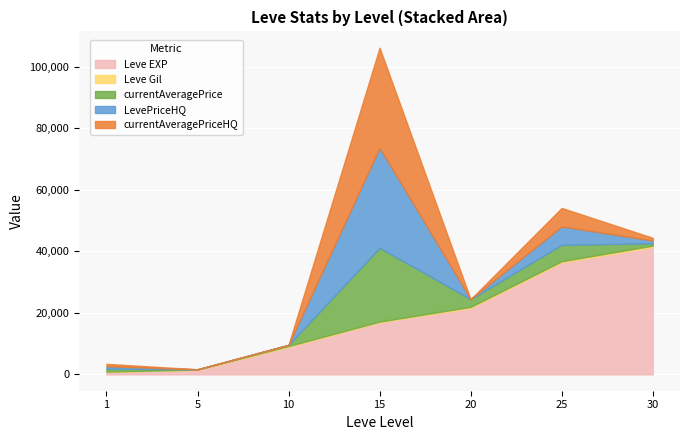

What is the value of the Leve EXP point at the 6th from the left?

36390.0